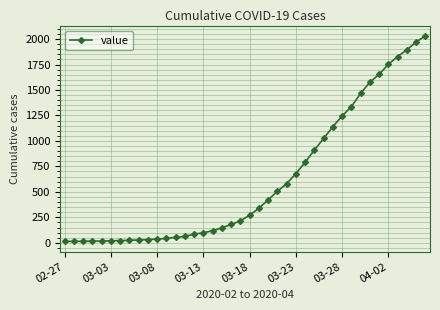

What is the difference between the maximum and minimum values?

2019